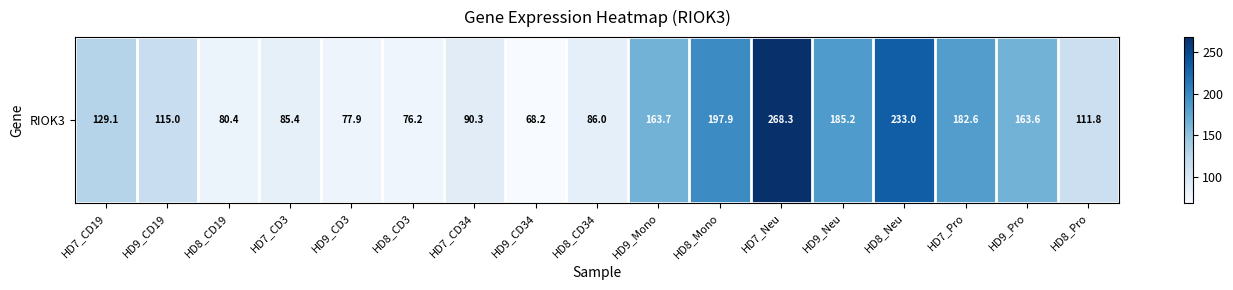

Reading left to right, transcribe all the data shown in this chart.

129.1	115.0	80.4	85.4	77.9	76.2	90.3	68.2	86.0	163.7	197.9	268.3	185.2	233.0	182.6	163.6	111.8